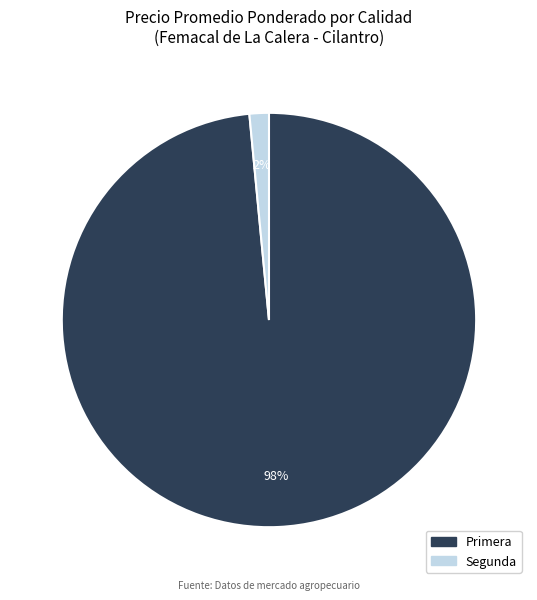

True or false: Segunda accounts for 2% of the total.

True